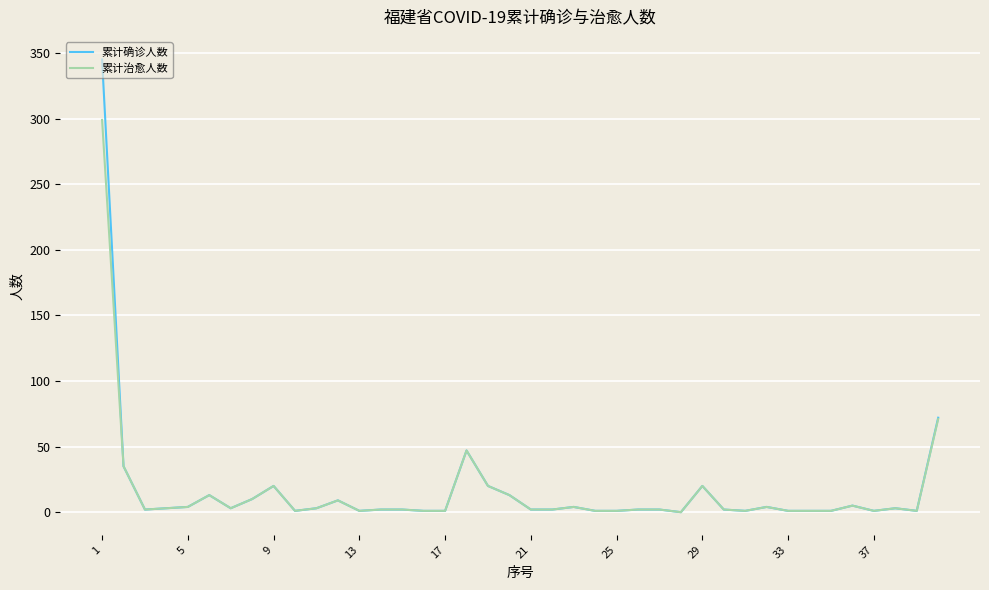

List the series in order of their peak value, lowest first.

累计治愈人数, 累计确诊人数